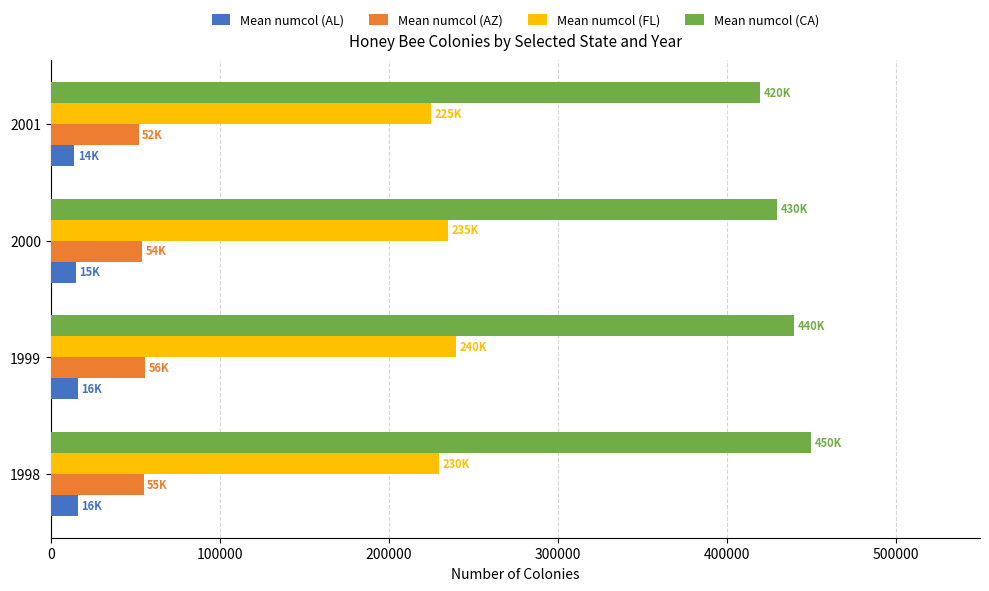

What is the difference between the highest and lowest values at 2001?

406000